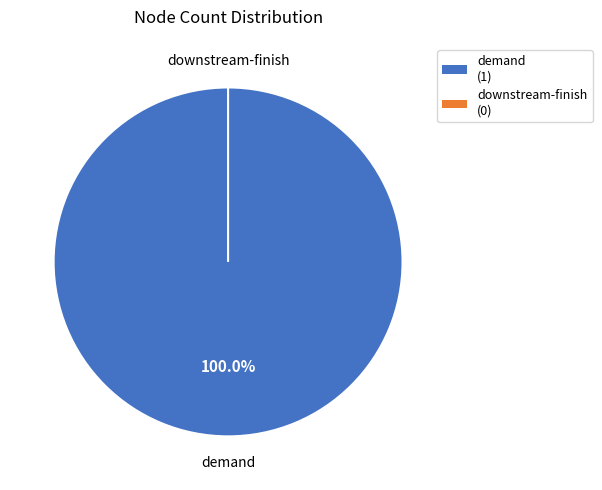

How many segments does this pie chart have?

2